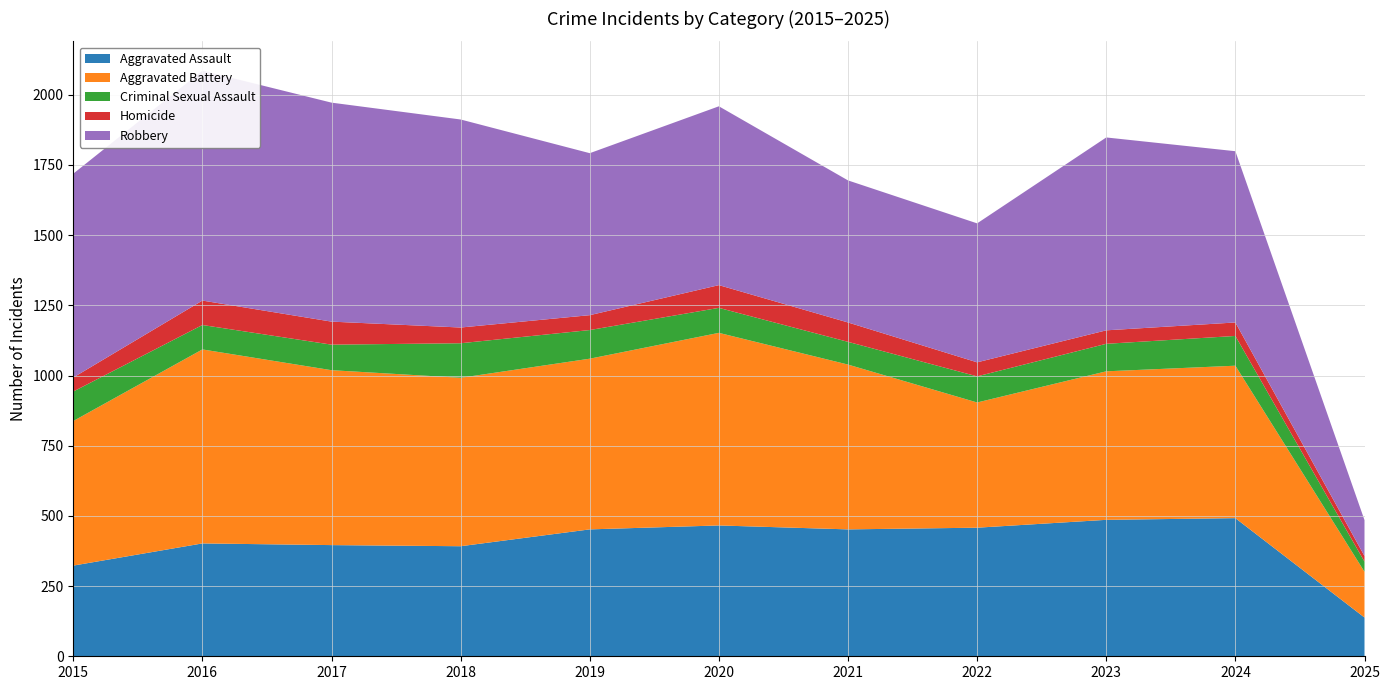

Reading left to right, what are all the values shown in this chart?

Aggravated Assault: 323	402	396	392	452	466	452	458	486	492	138
Aggravated Battery: 515	691	623	600	608	686	587	446	529	543	163
Criminal Sexual Assault: 105	87	91	123	102	89	81	93	98	106	36
Homicide: 50	87	82	56	53	81	69	50	48	48	20
Robbery: 726	819	780	741	577	637	506	495	687	610	128